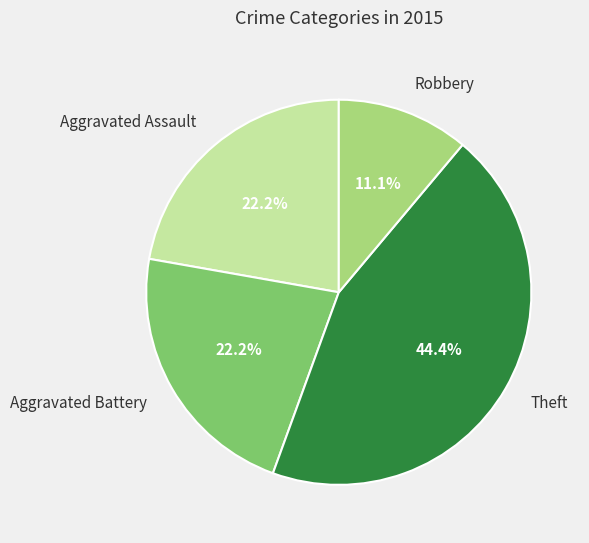

What is the largest slice in the pie chart?

Theft